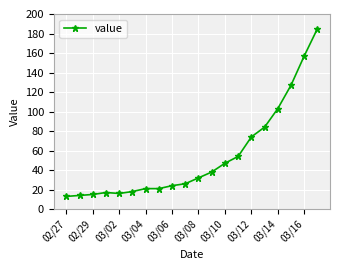

How many distinct data groups are displayed?

1